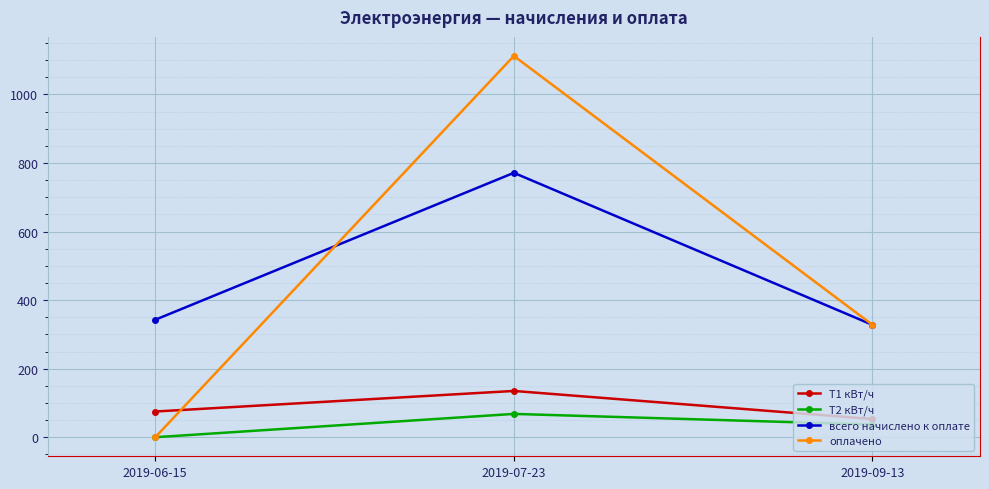

What is the spread (max minus min) of values at 2019-06-15?

342.8